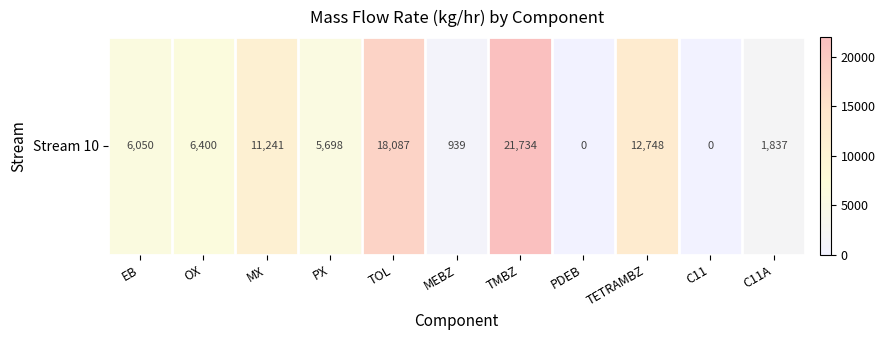

The chart shows a value of 4282.0 at OX. True or false?

False